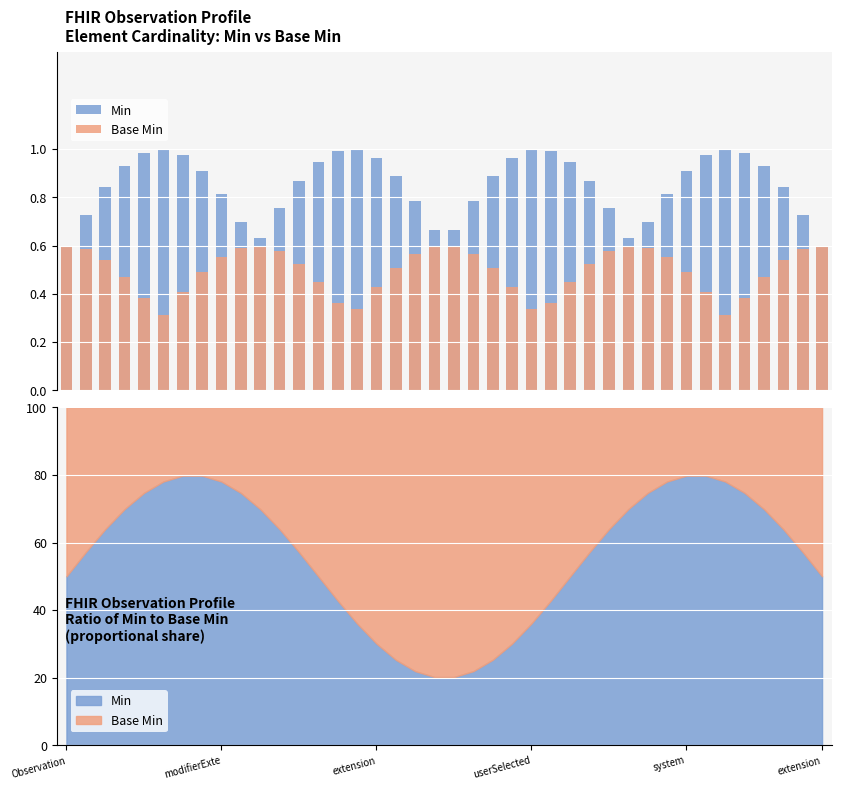

What is the average value of the Min series?

0.8